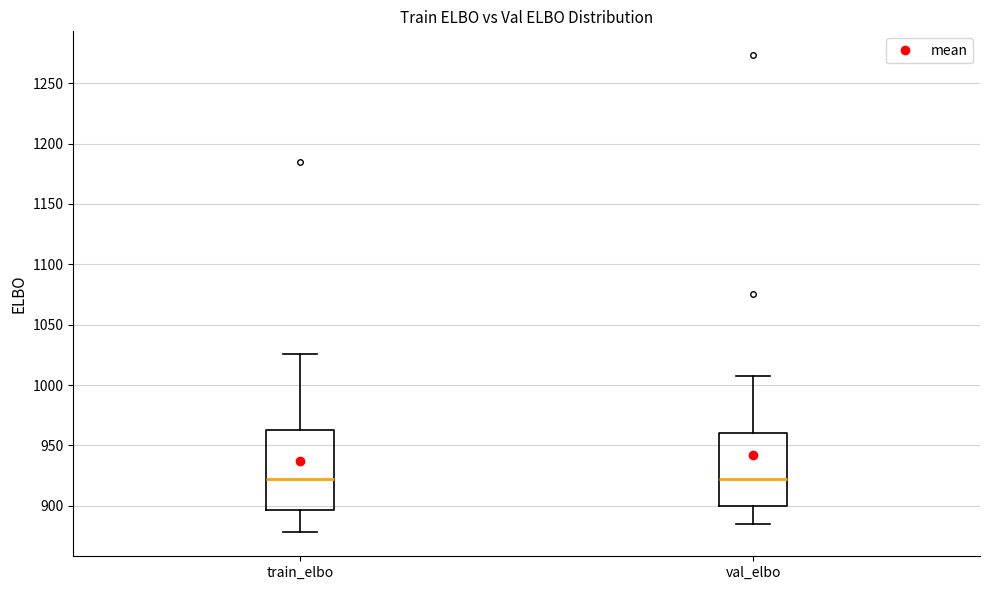

Reading left to right, read every box against the y-axis: the position of its median line, the range the box covers, and the ends of its whiskers. The values are not printed on the chart, so give them approximately, as read against the axis.

train_elbo: median 920, box 895 to 965, whiskers 880 to 1025
val_elbo: median 920, box 900 to 960, whiskers 885 to 1005